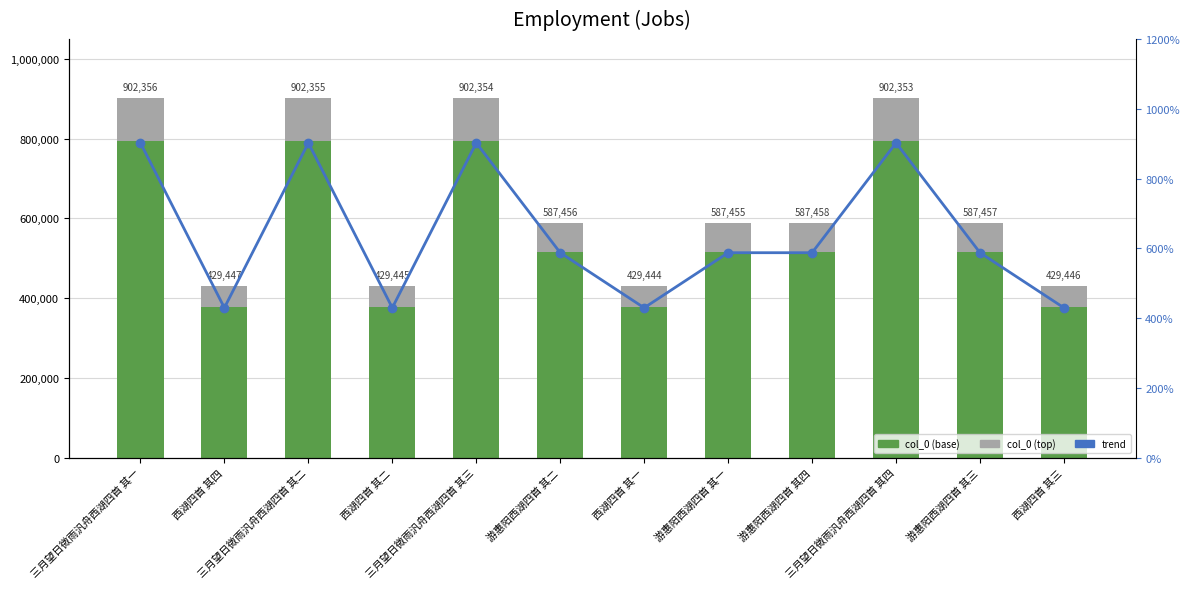

What is the value of the trend bar at the 8th from the left?

587455.0